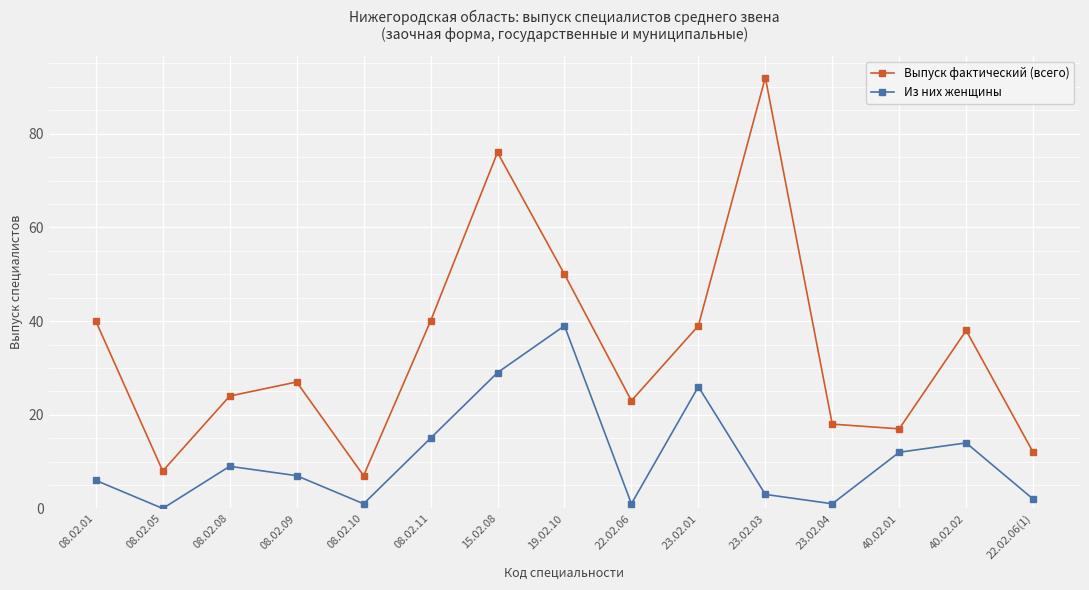

True or false: Из них женщины and Выпуск фактический (всего) cross at least once.

False